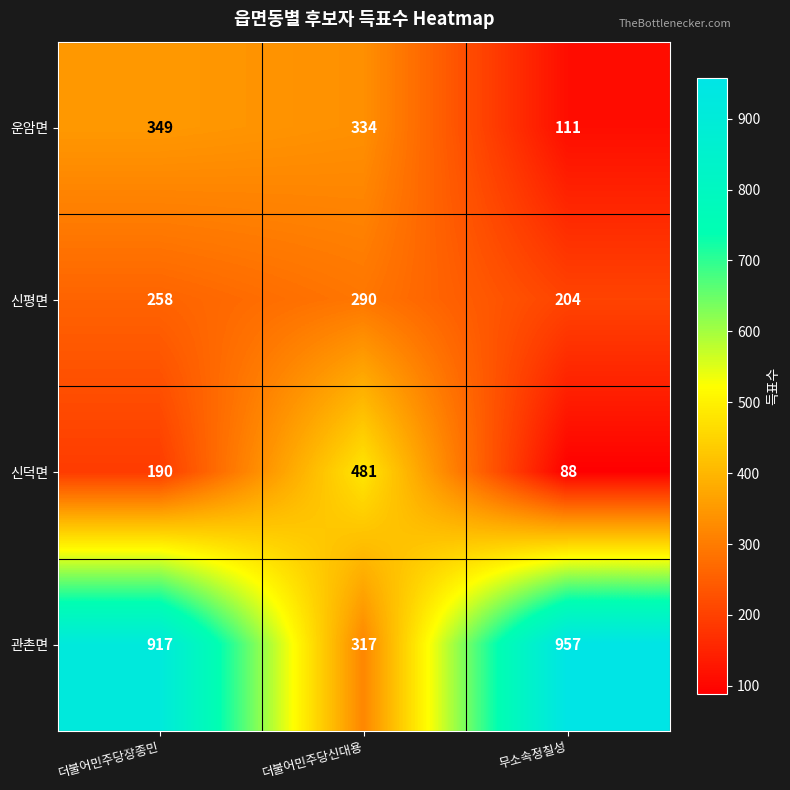

Where is 운암면 nearest to the value 230?

더불어민주당신대용